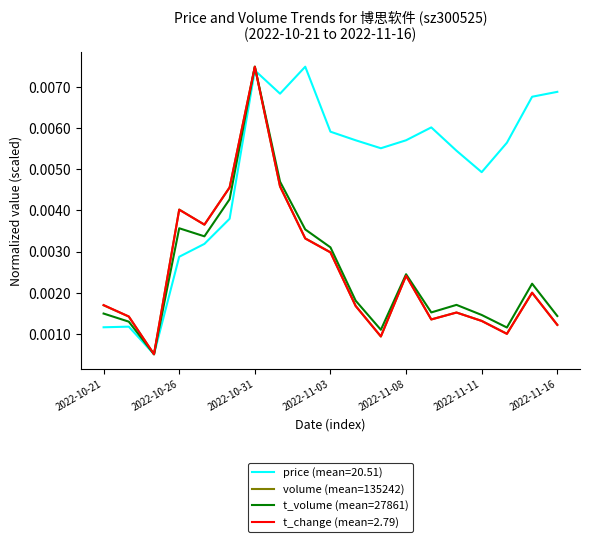

Which series has the largest total across all categories?

price (mean=20.51)